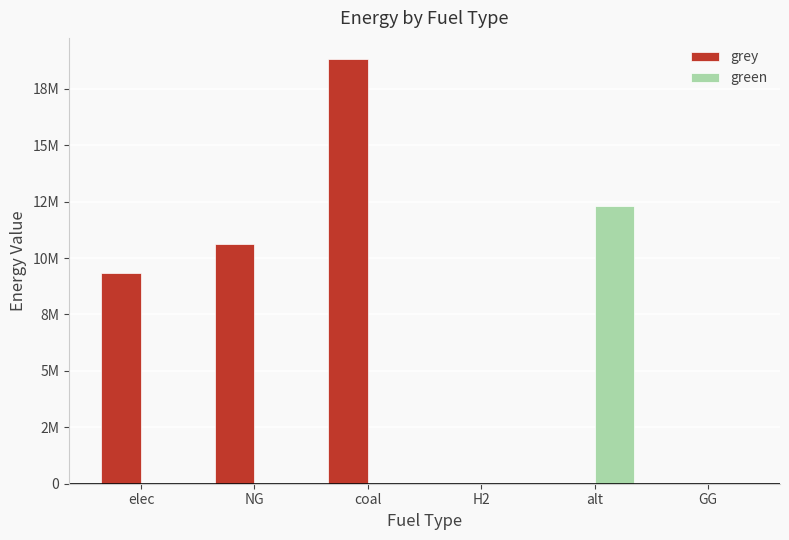

What are all the series names shown in the legend?

grey, green